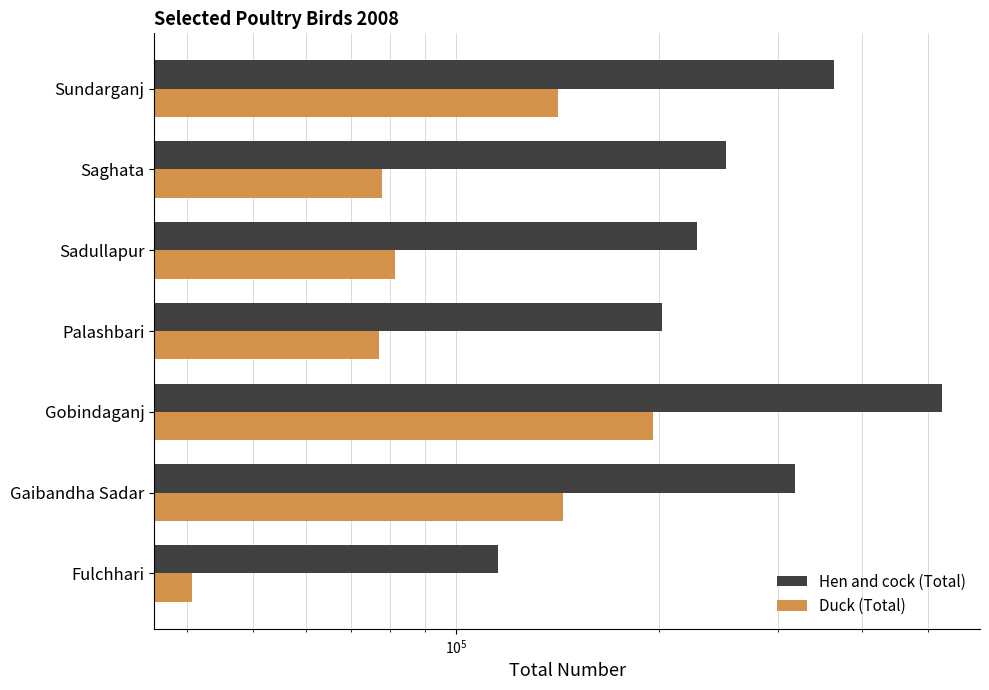

What is the value of the Duck (Total) bar at the 3rd from the left?

195602